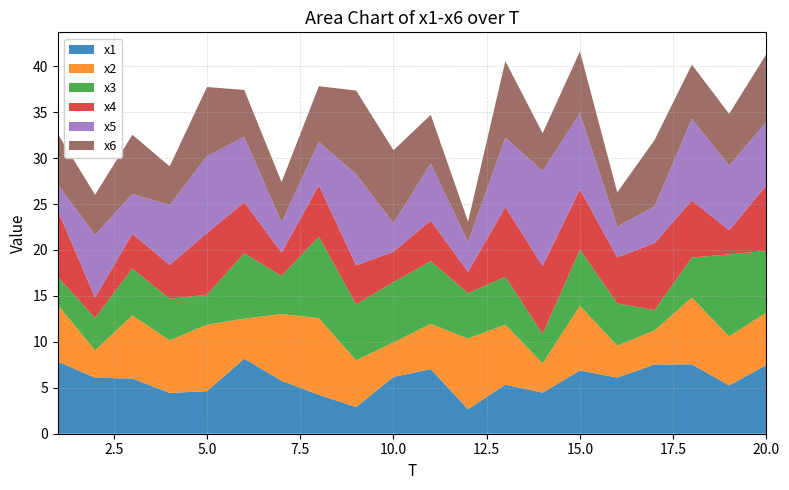

Reading left to right, what are all the values shown in this chart?

x1: 1=7.9	2=6.1	3=6.0	4=4.4	5=4.6	6=8.2	7=5.8	8=4.2	9=2.9	10=6.2	11=7.0	12=2.7	13=5.3	14=4.5	15=6.9	16=6.1	17=7.5	18=7.5	19=5.3	20=7.5
x2: 1=6.2	2=3.0	3=6.9	4=5.7	5=7.2	6=4.4	7=7.3	8=8.3	9=5.1	10=3.7	11=4.9	12=7.7	13=6.5	14=3.2	15=7.0	16=3.5	17=3.7	18=7.3	19=5.3	20=5.7
x3: 1=3.1	2=3.5	3=5.1	4=4.5	5=3.3	6=7.1	7=4.2	8=8.9	9=6.1	10=6.6	11=6.8	12=4.9	13=5.2	14=3.2	15=6.1	16=4.6	17=2.2	18=4.4	19=8.9	20=6.7
x4: 1=7.2	2=2.2	3=3.8	4=3.7	5=6.7	6=5.6	7=2.5	8=5.6	9=4.2	10=3.3	11=4.4	12=2.3	13=7.6	14=7.4	15=6.6	16=5.0	17=7.3	18=6.2	19=2.6	20=7.1
x5: 1=2.8	2=6.8	3=4.3	4=6.5	5=8.4	6=7.1	7=3.3	8=4.7	9=9.9	10=3.1	11=6.2	12=3.3	13=7.6	14=10.3	15=8.3	16=3.4	17=4.0	18=8.9	19=7.0	20=6.9
x6: 1=5.5	2=4.4	3=6.4	4=4.2	5=7.5	6=5.1	7=4.4	8=6.0	9=9.1	10=7.9	11=5.3	12=2.2	13=8.3	14=4.1	15=6.7	16=3.7	17=7.2	18=5.9	19=5.6	20=7.4